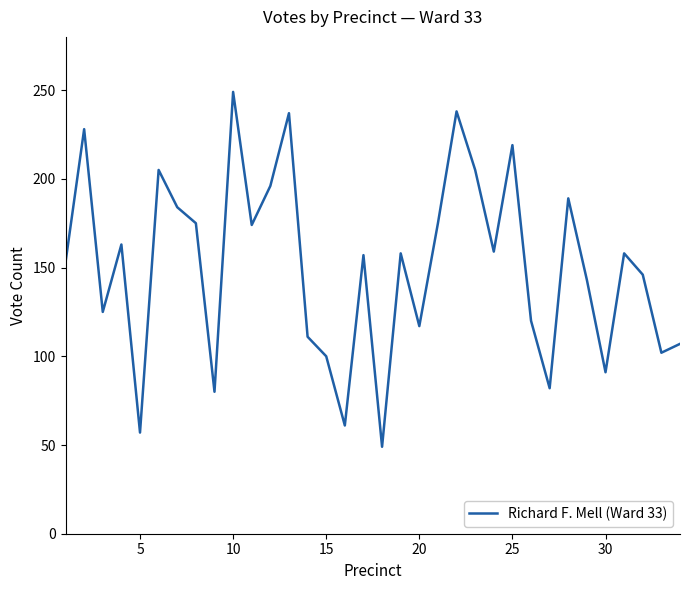

How many values are below 158?

17